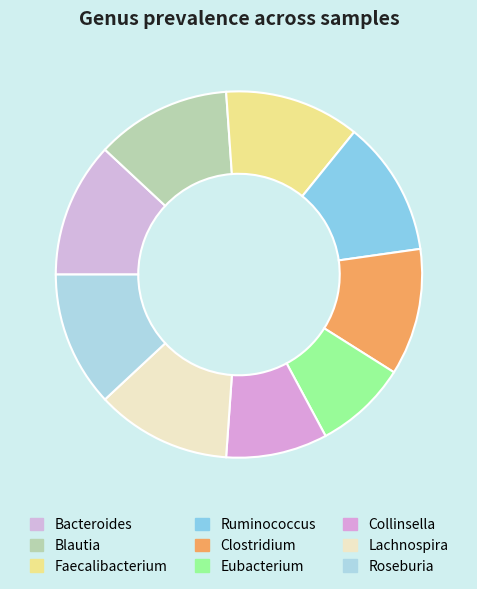

Is Collinsella the majority of the pie?

No